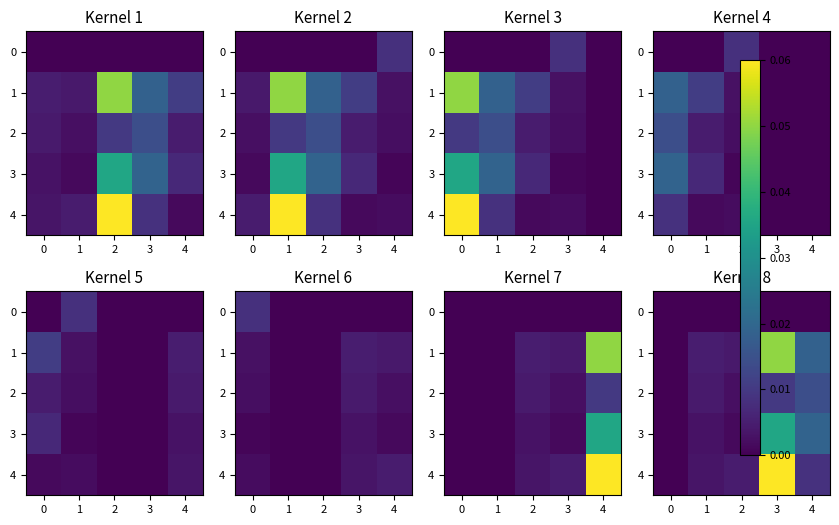

At how many categories does at least one series exceed 0?

4